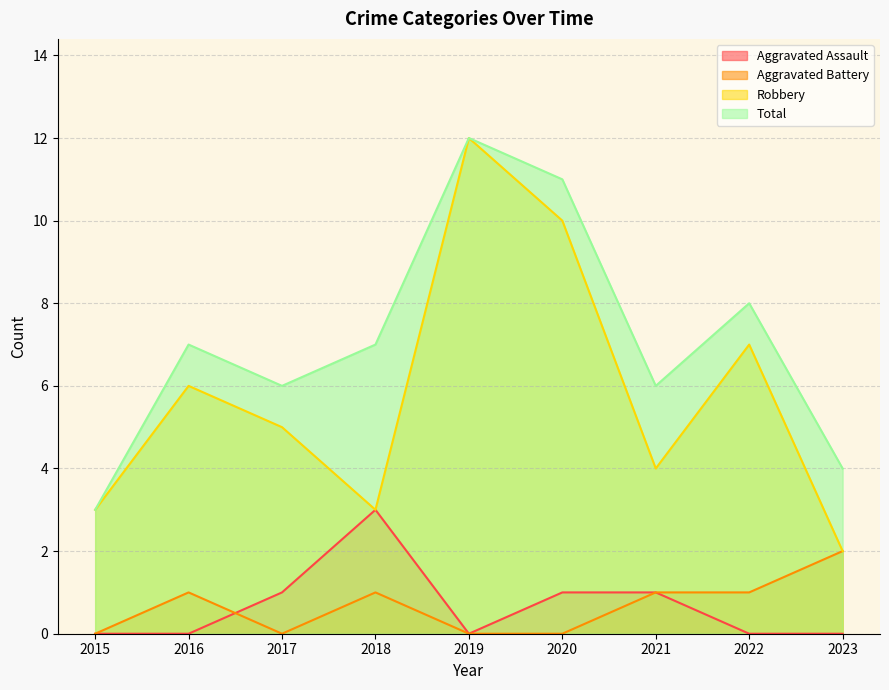

Which series has the largest total across all categories?

Total